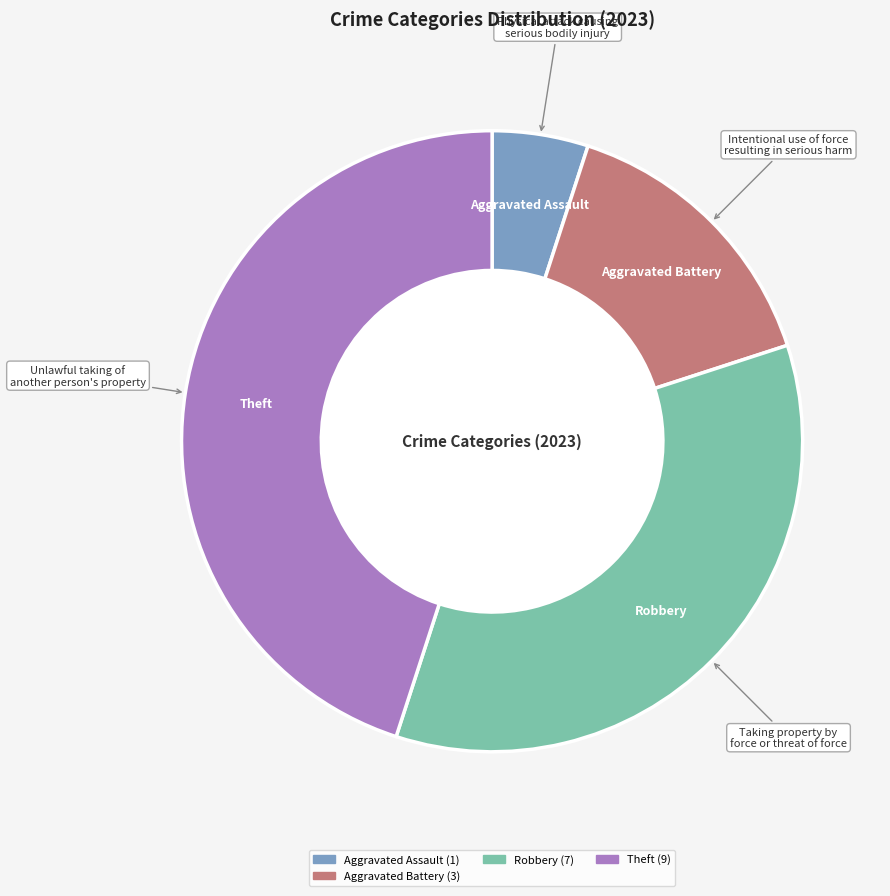

Does any single category account for the majority?

No